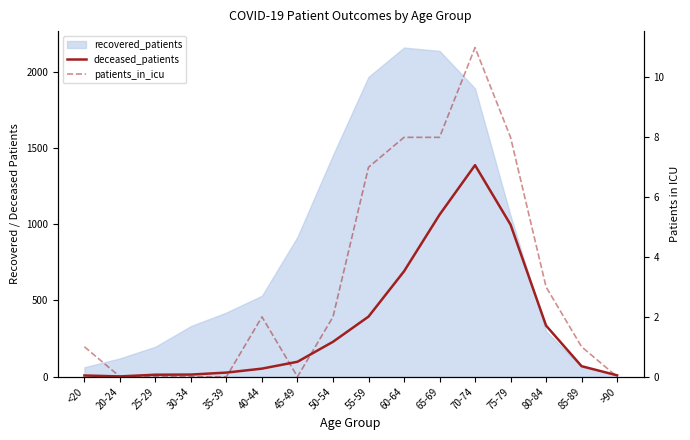

Between <20 and 55-59, which is larger?

55-59